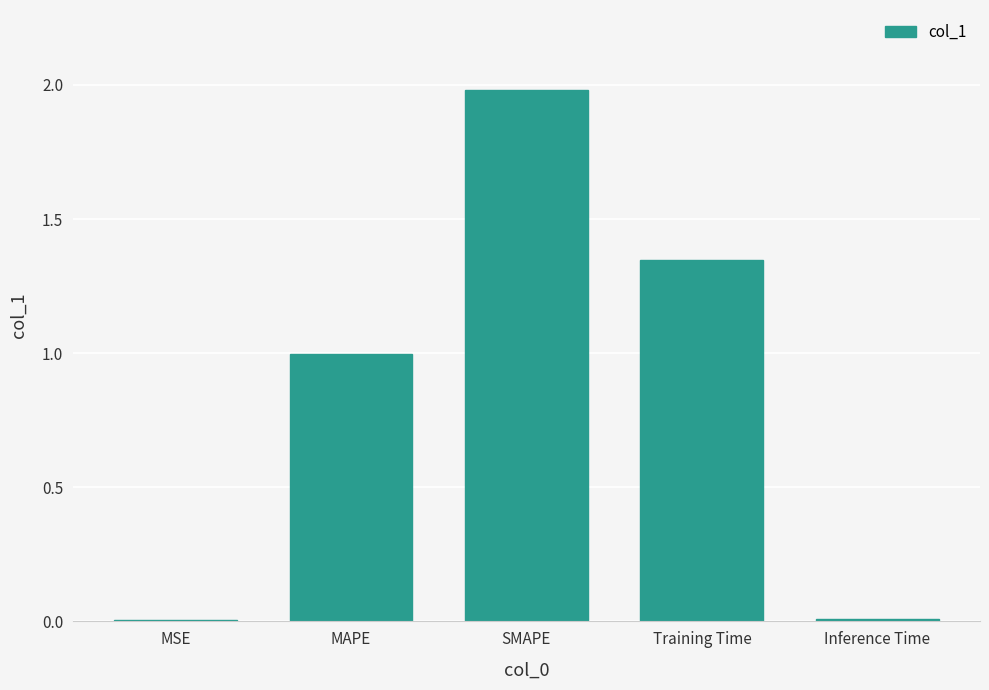

The chart shows a value of 3.2 at SMAPE. True or false?

False